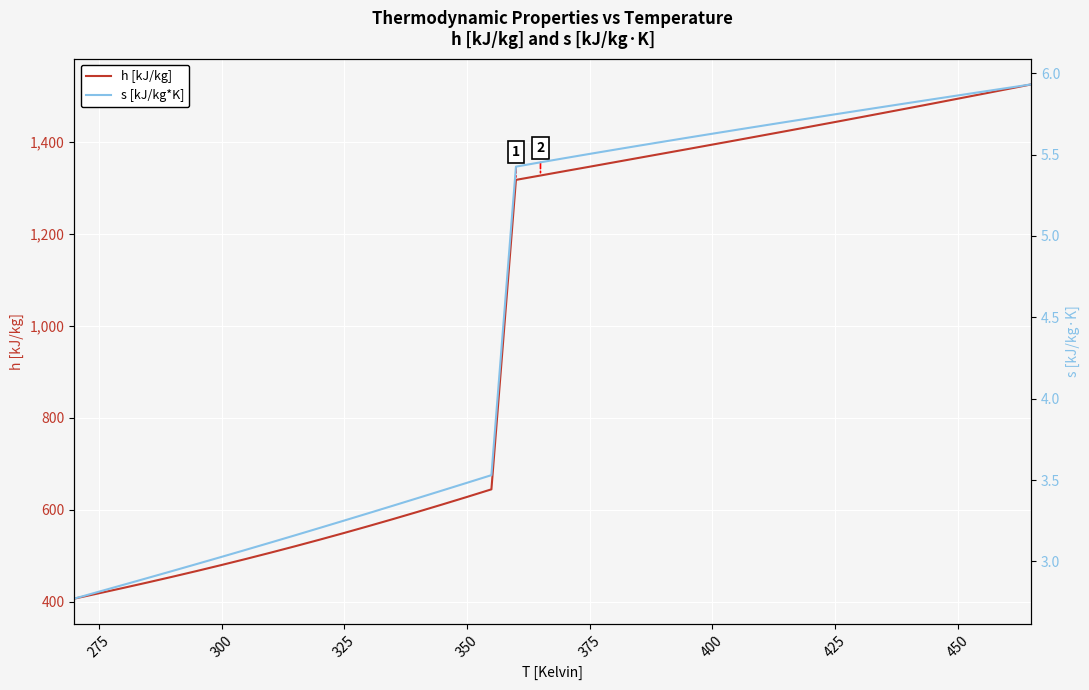

Which series has the largest range (max minus min)?

h [kJ/kg]